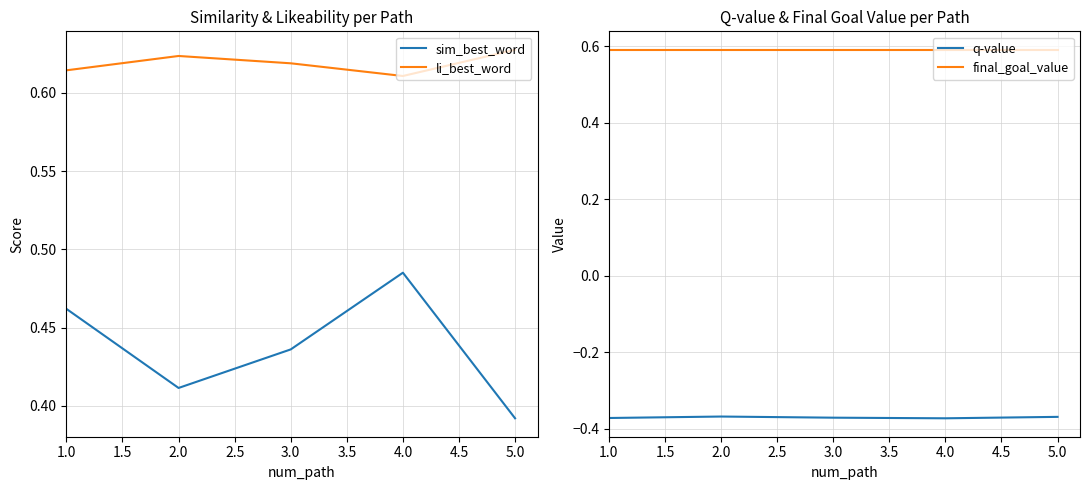

Is the value of li_best_word at 2.0 greater than the value of sim_best_word at 4.0?

Yes